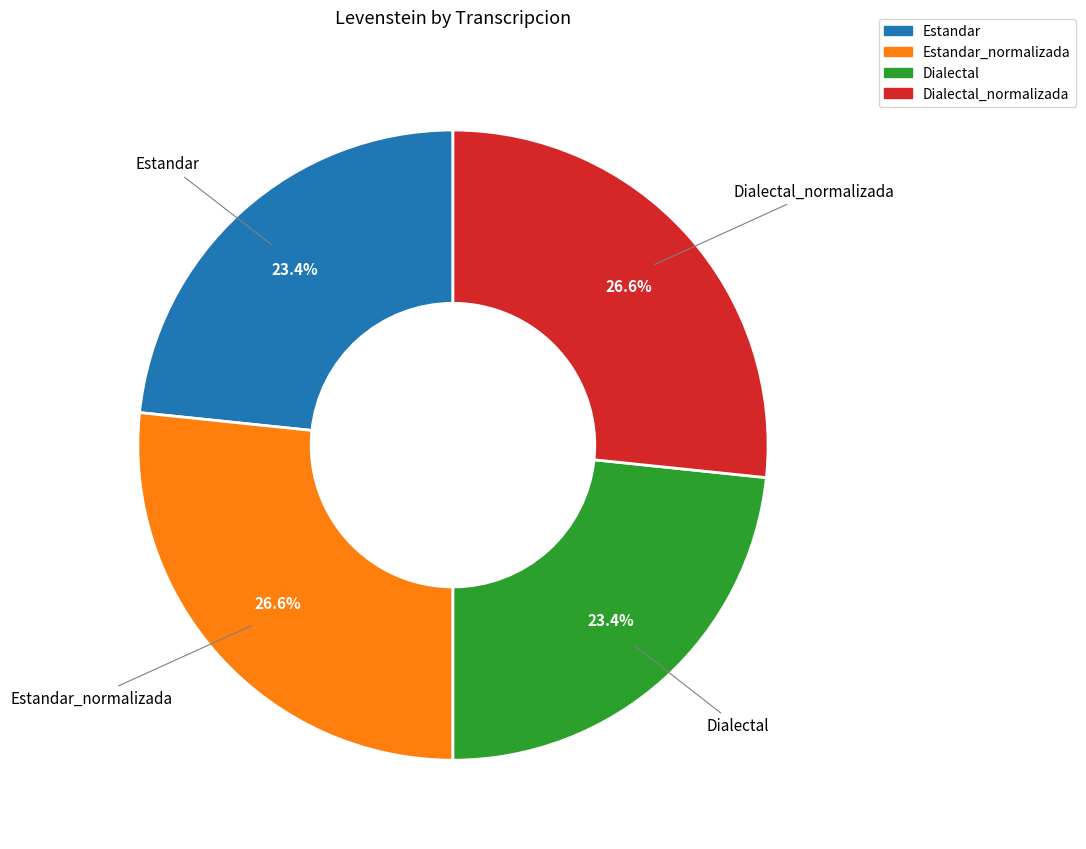

What is the ratio of the value at Estandar to the value at Dialectal_normalizada?

0.9